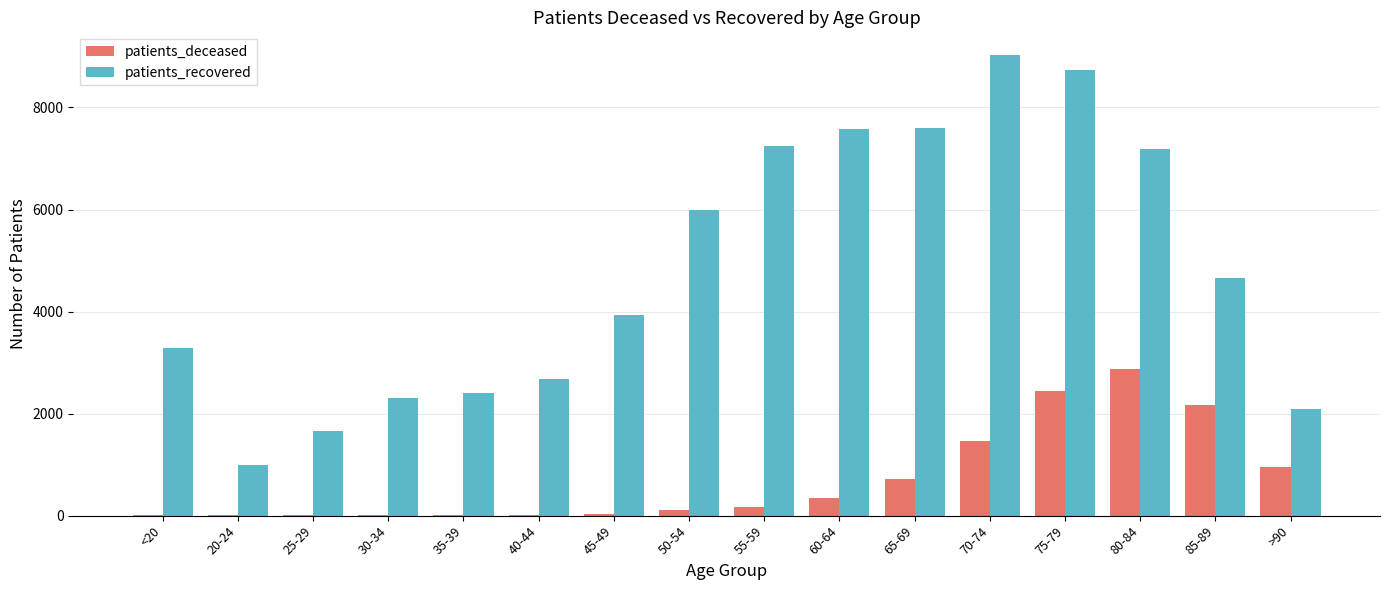

What is the total value across all series at 80-84?

10060